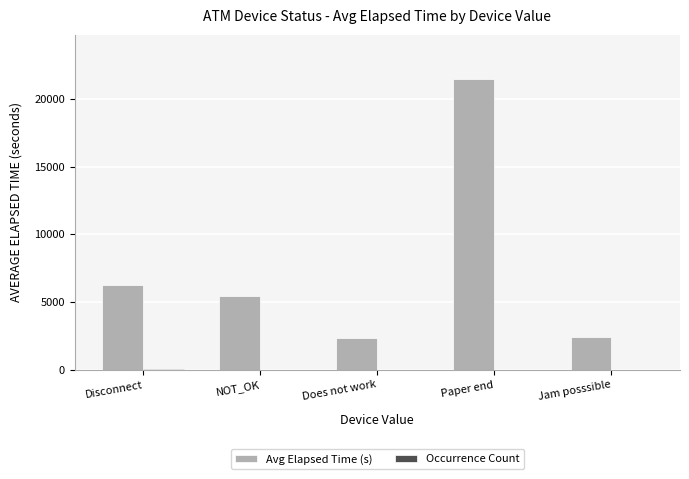

Which series changed the most between Disconnect and Jam posssible?

Avg Elapsed Time (s)